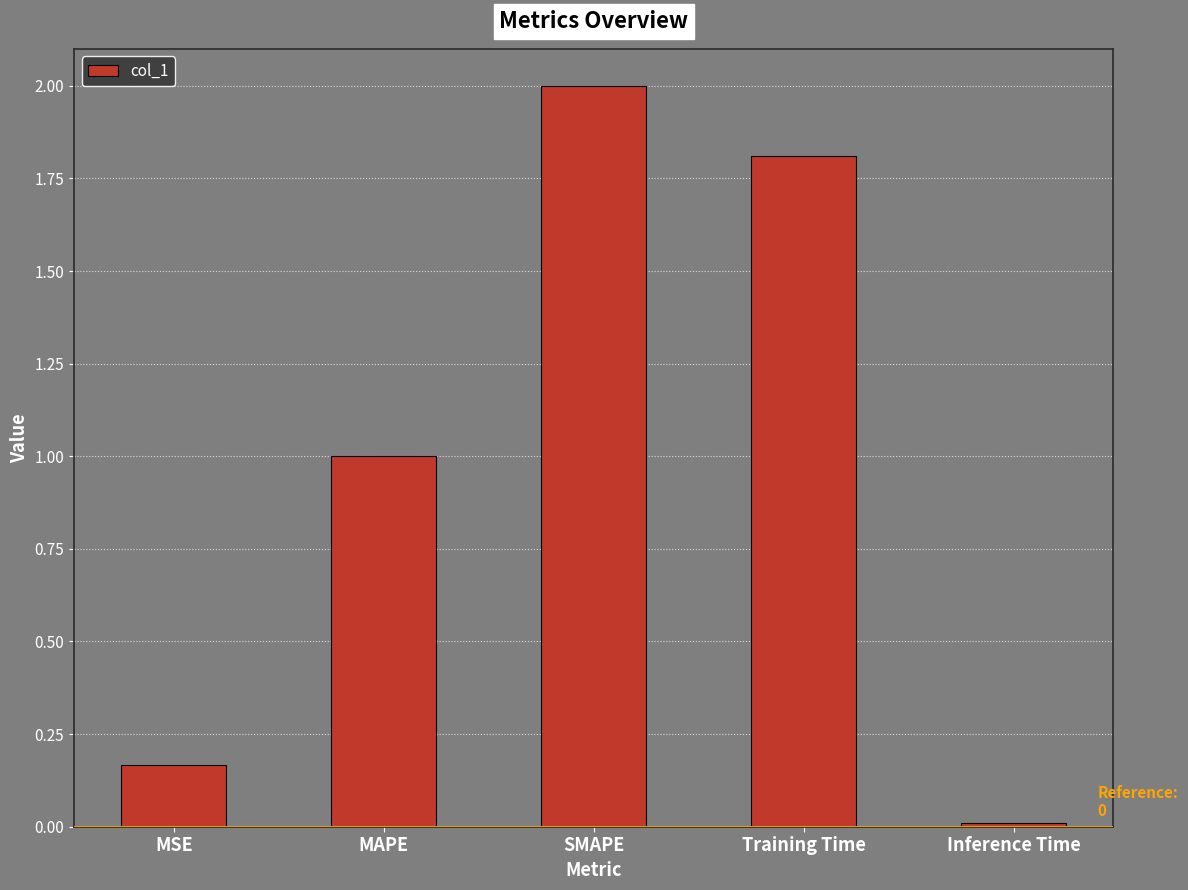

What is the sum of the values at SMAPE and MSE?

2.2